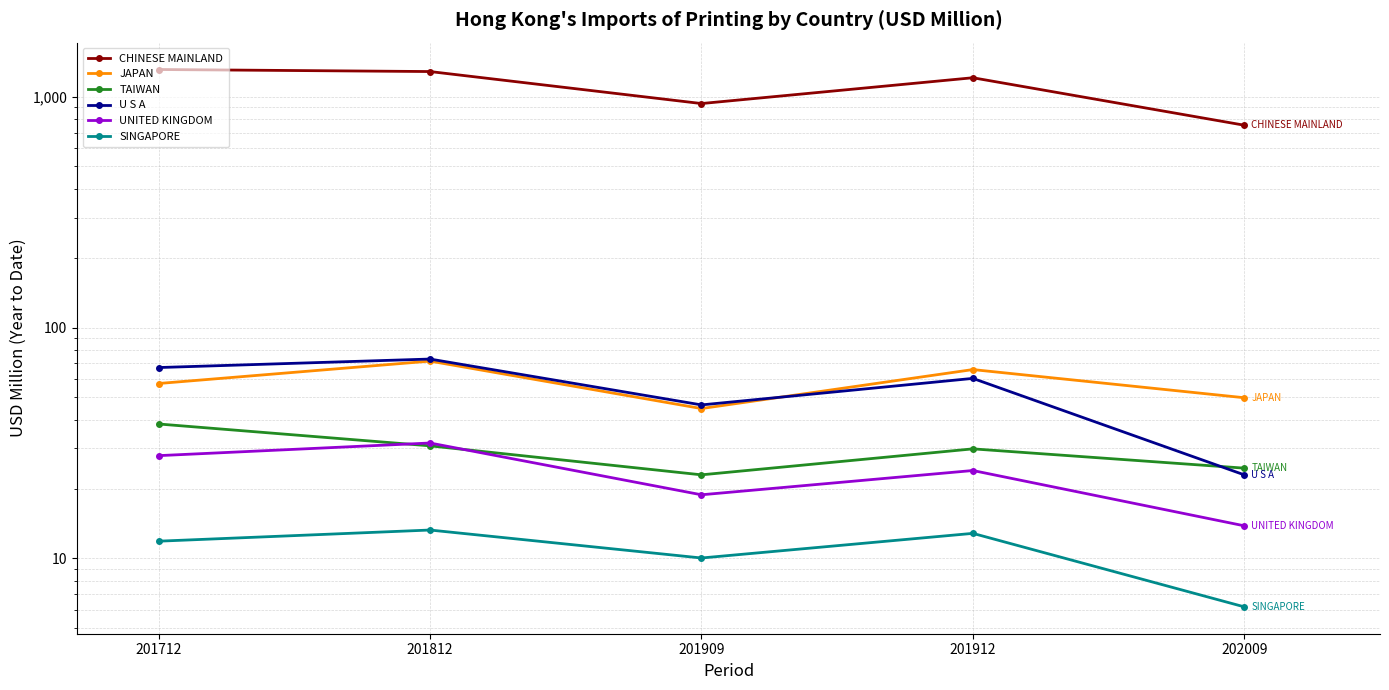

True or false: SINGAPORE has a value of 3.6 at 201812.

False